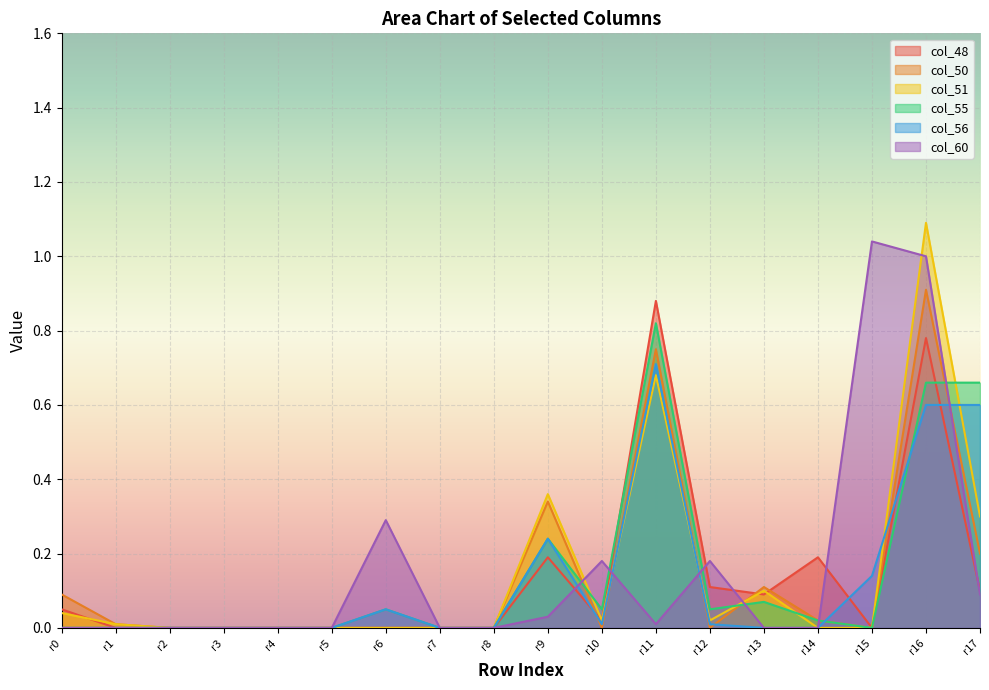

What are all the series names shown in the legend?

col_48, col_50, col_51, col_55, col_56, col_60